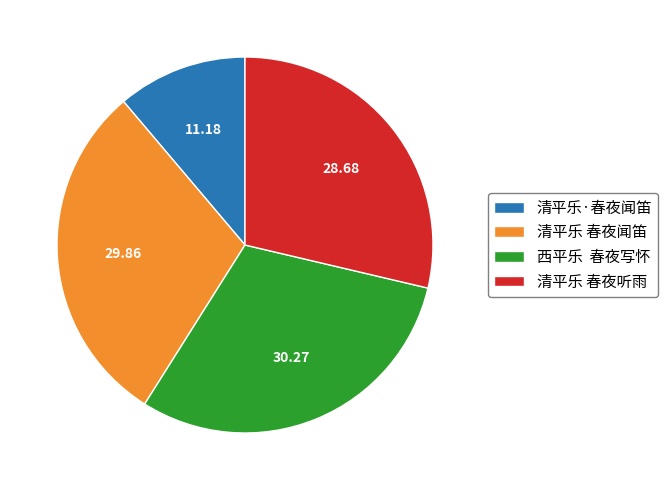

Which has a higher value, 清平乐 春夜听雨 or 西平乐 春夜写怀?

西平乐 春夜写怀